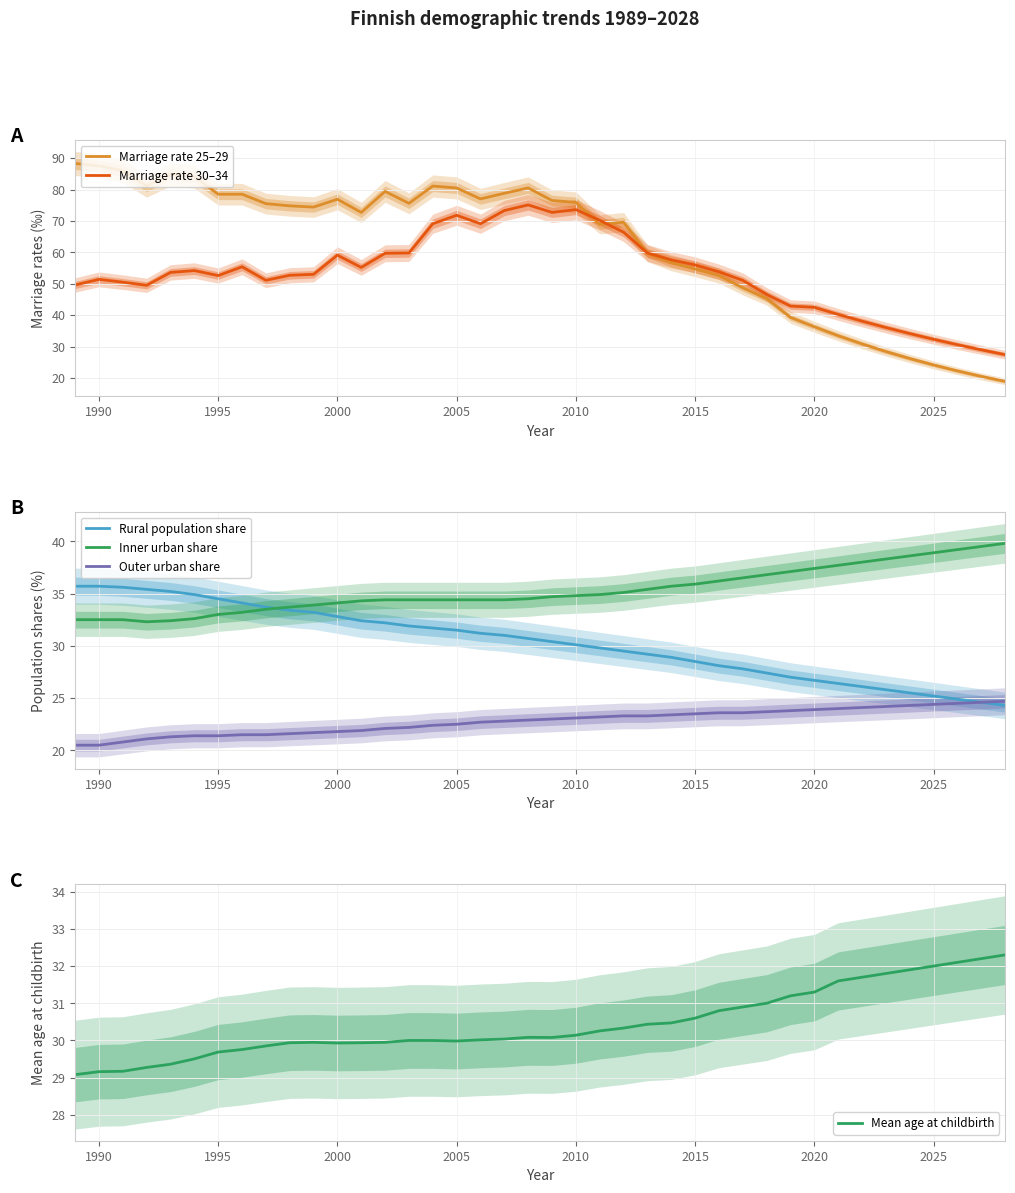

What is the maximum value for Inner urban share?

39.8